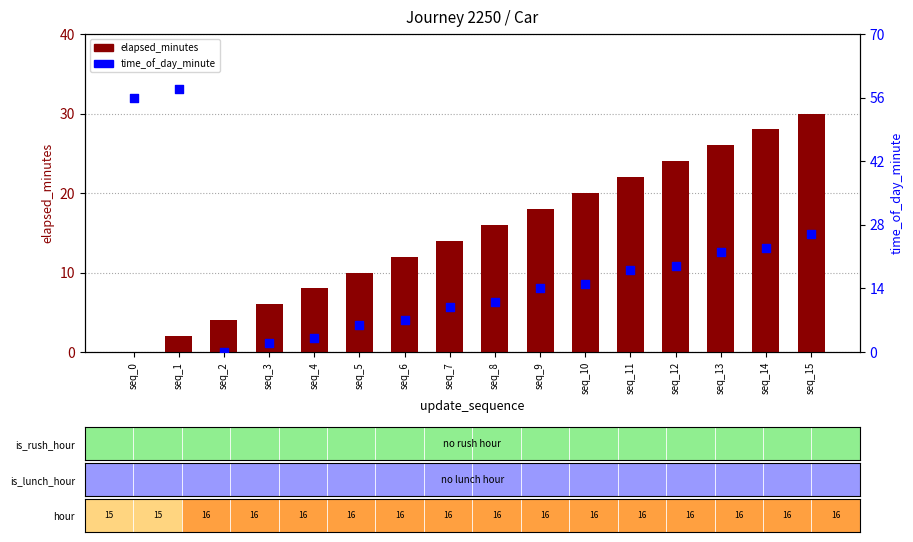

Which series has the largest Y range (max minus min)?

time_of_day_minute